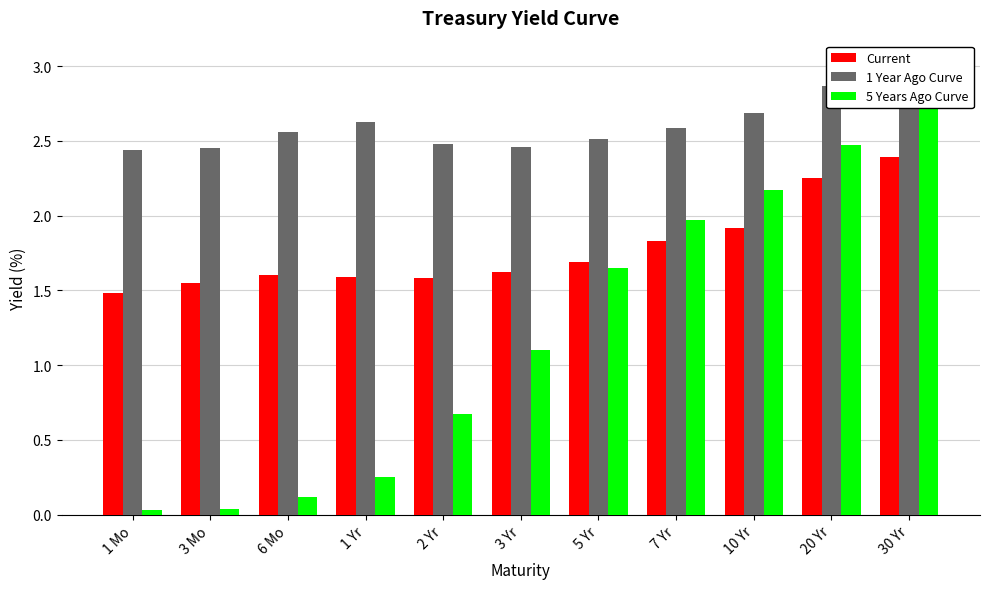

Which series has the largest range (max minus min)?

5 Years Ago Curve